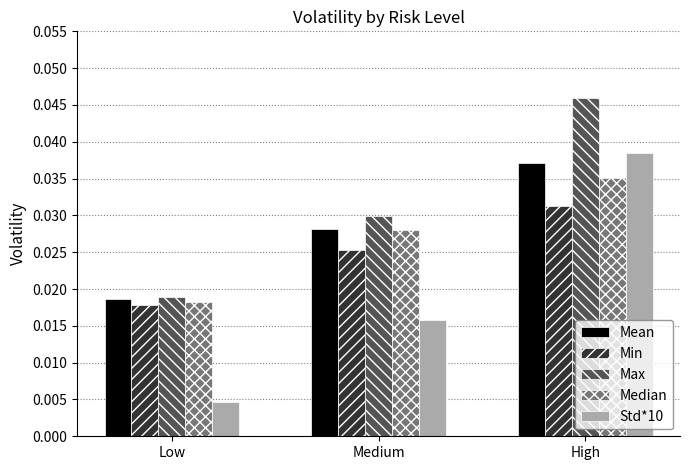

Rank the series by their maximum value, from highest to lowest.

Max, Std*10, Mean, Median, Min